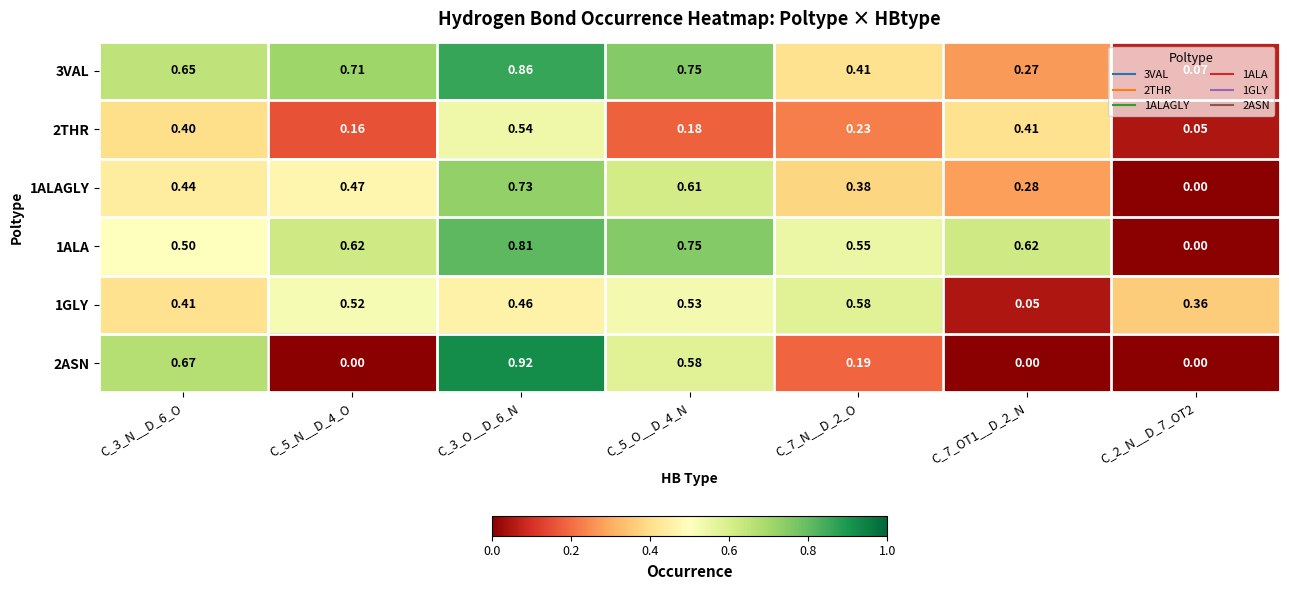

Is the value of 2ASN at C_5_N__D_4_O greater than the value of 1GLY at C_7_OT1__D_2_N?

No